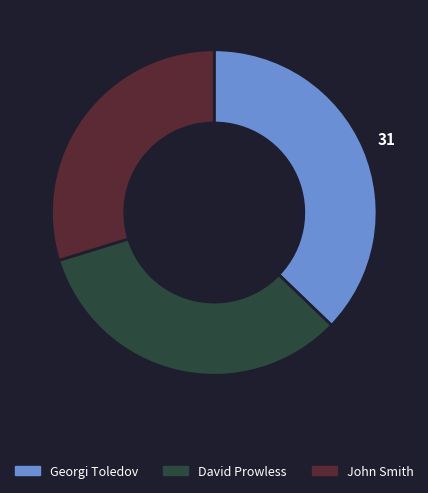

Combined, do Georgi Toledov and John Smith account for over 50%?

Yes